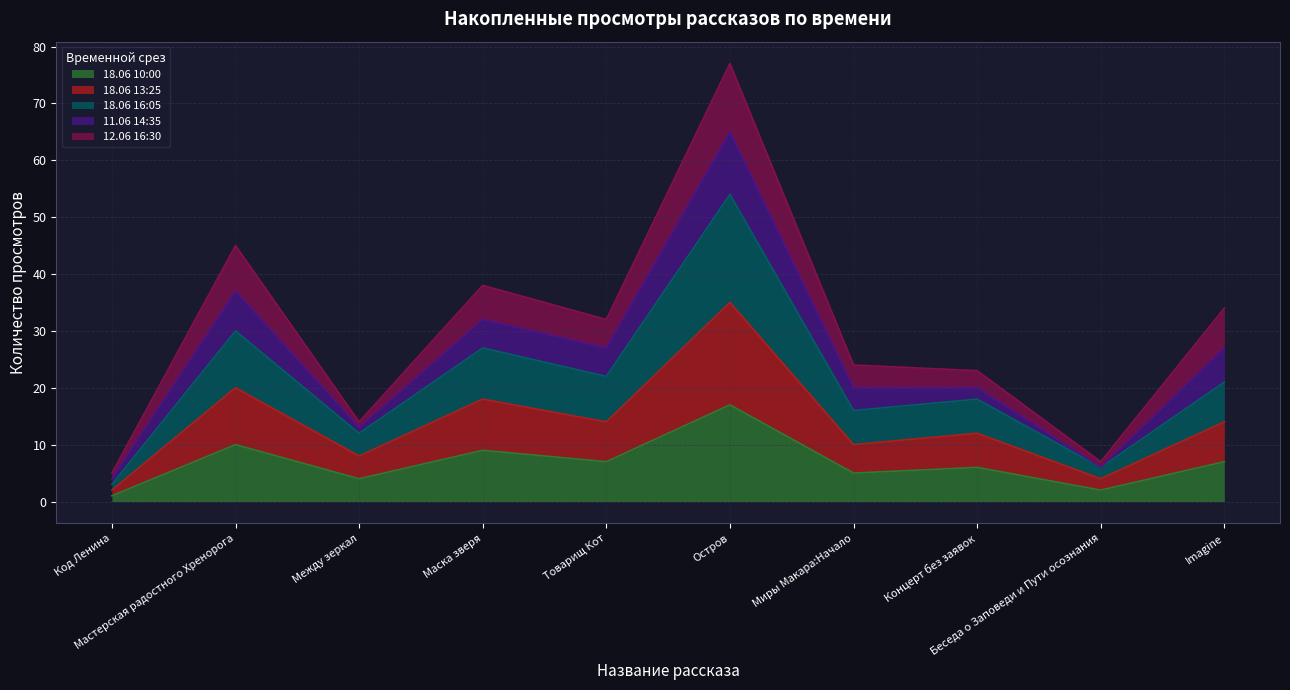

Which series has the largest total across all categories?

18.06 16:05